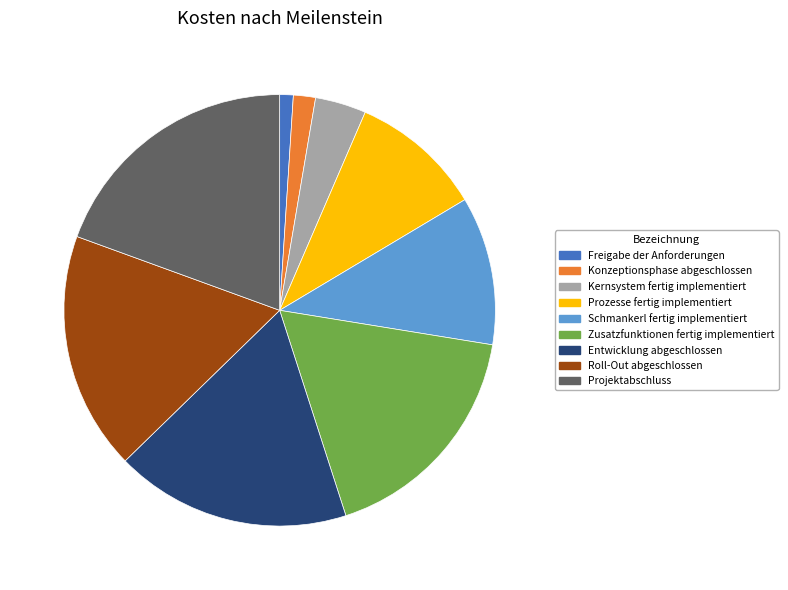

Which category has the biggest portion of the pie?

Projektabschluss